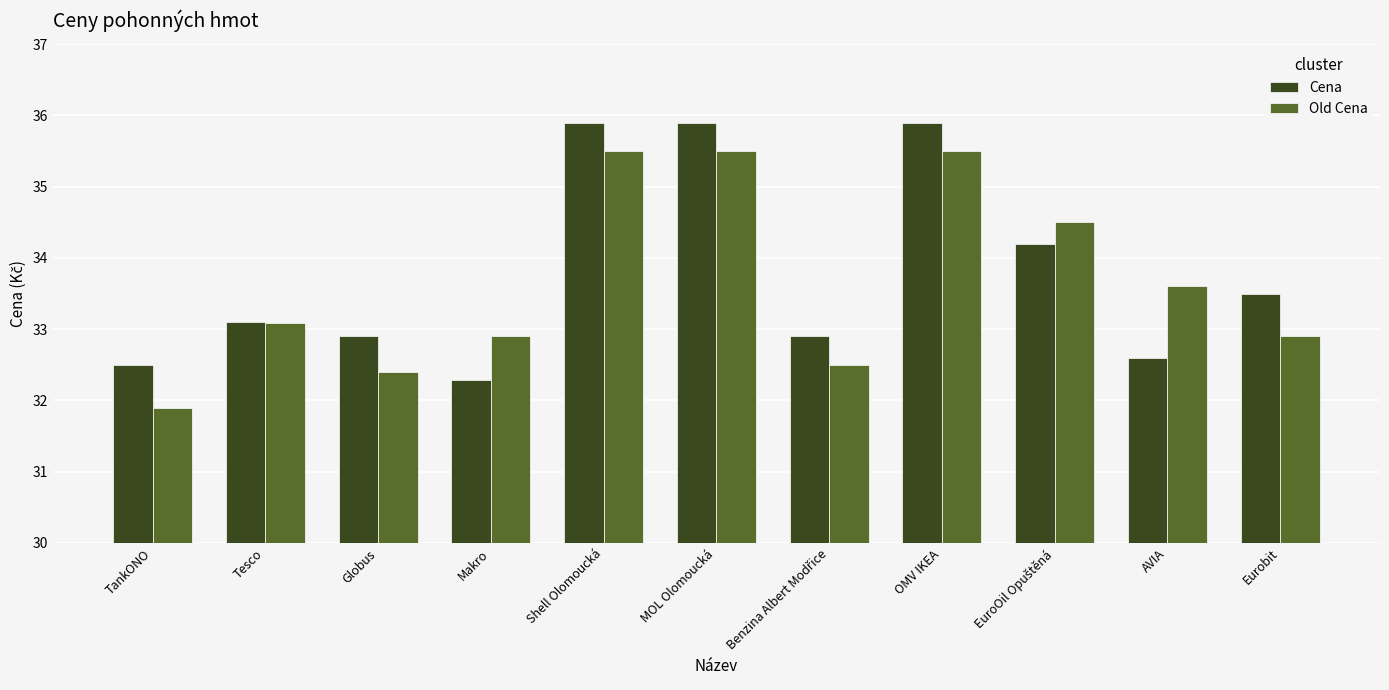

What value does the Cena series have at Shell Olomoucká?

35.9